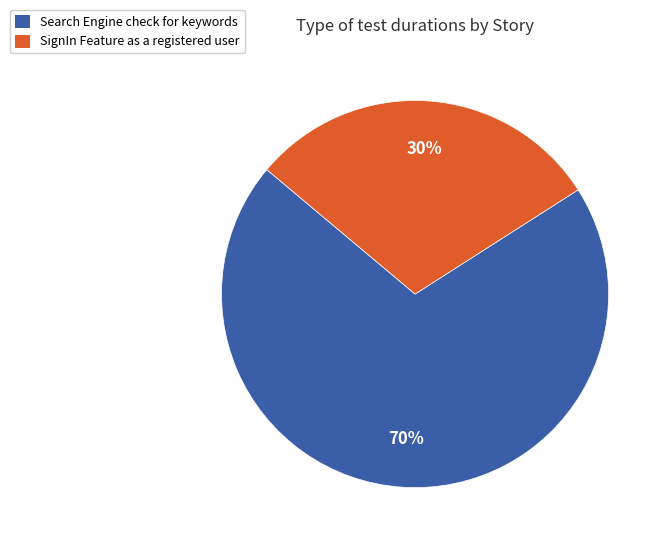

Do SignIn Feature as a registered user and Search Engine check for keywords together represent more than half of the pie?

Yes